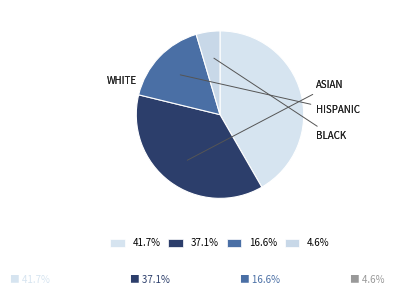

Count the number of slices in the pie.

4